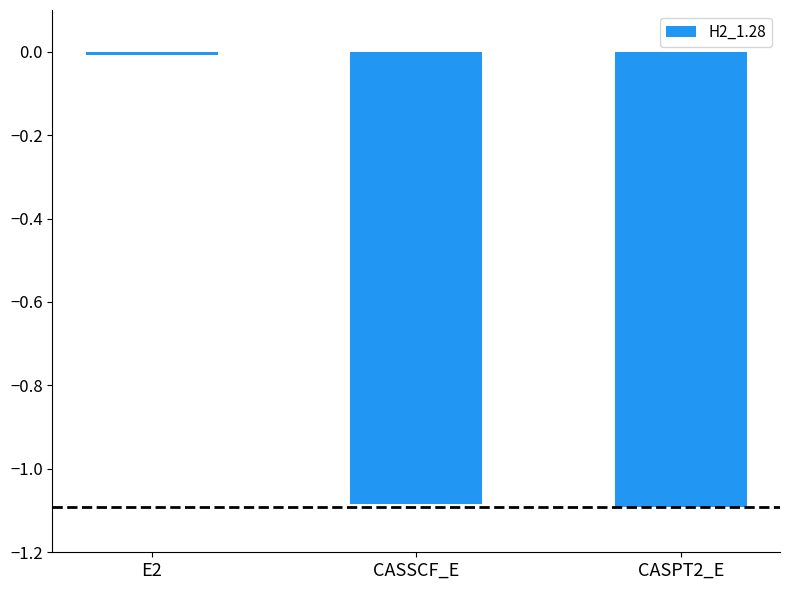

How many data points are less than -1?

2